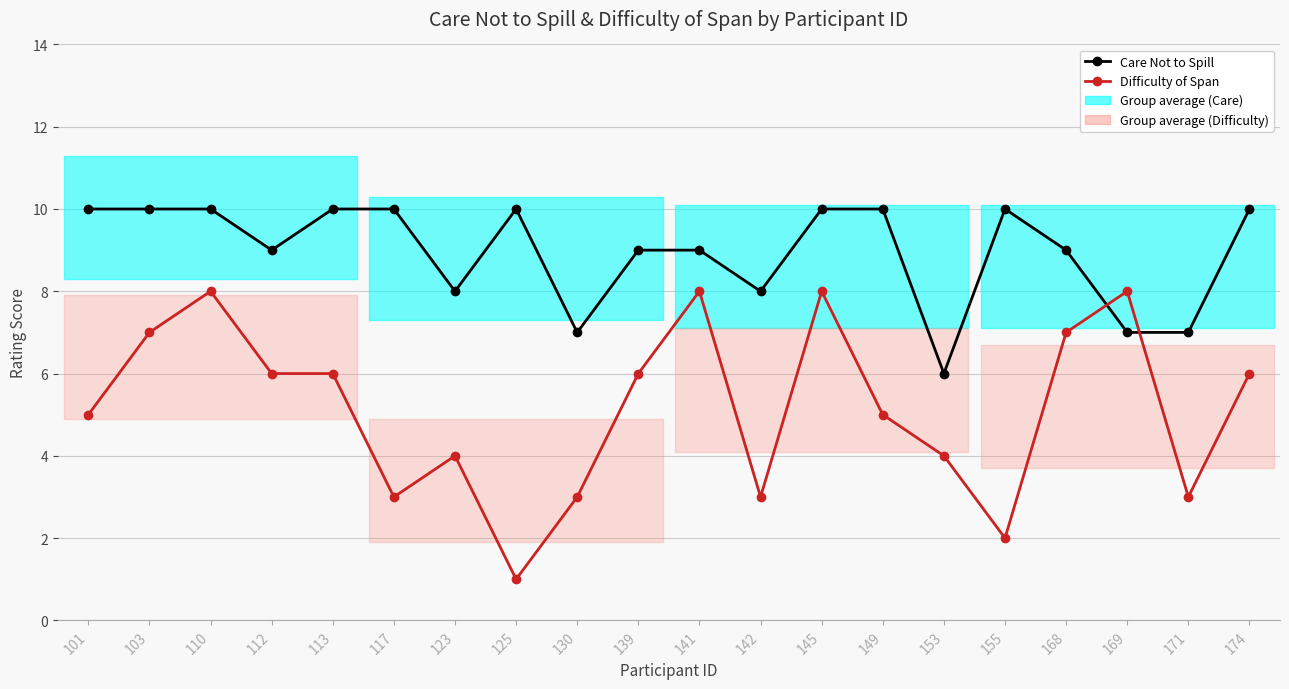

What is the difference between the Difficulty of Span values at 171 and 139?

3